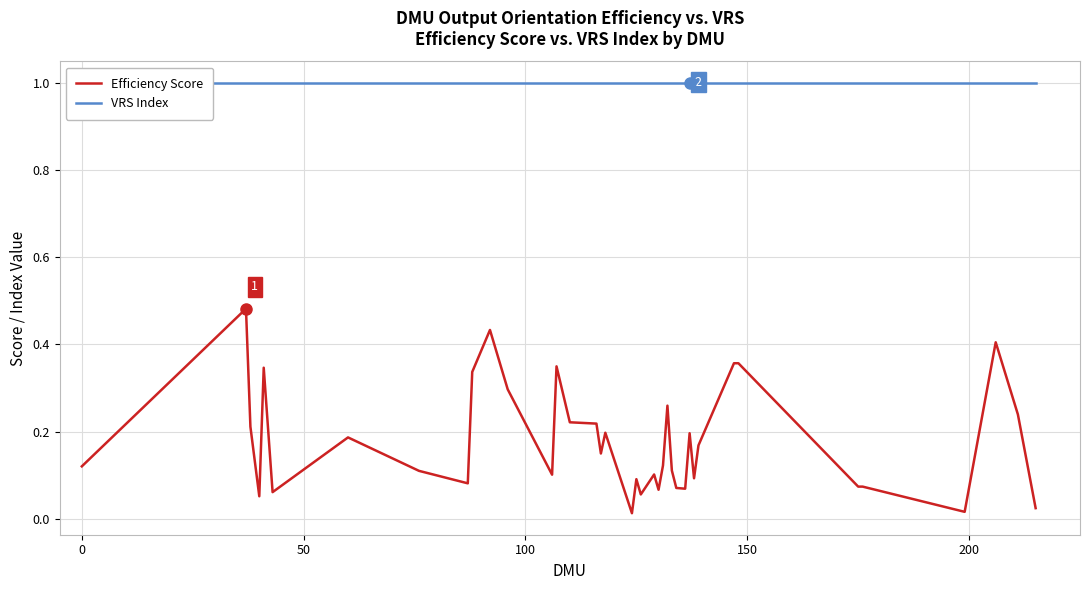

Which series has the largest total across all categories?

VRS Index